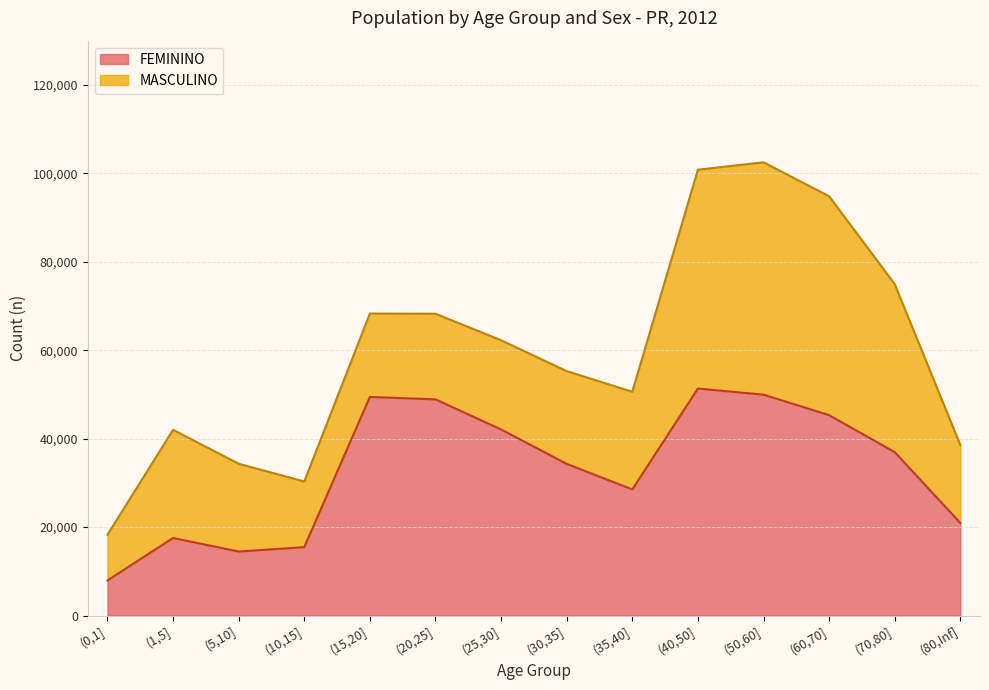

Which has a higher value, (0,1] or (30,35]?

(30,35]